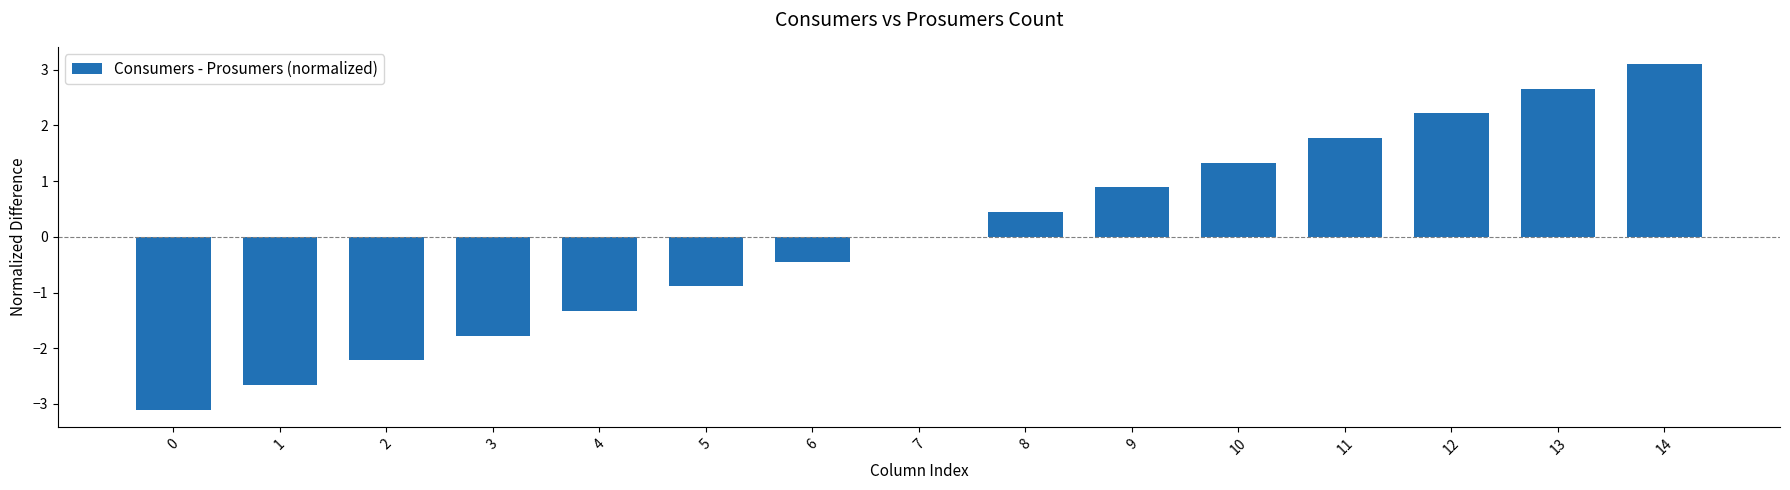

True or false: the data shows 1.5 at 12.

False